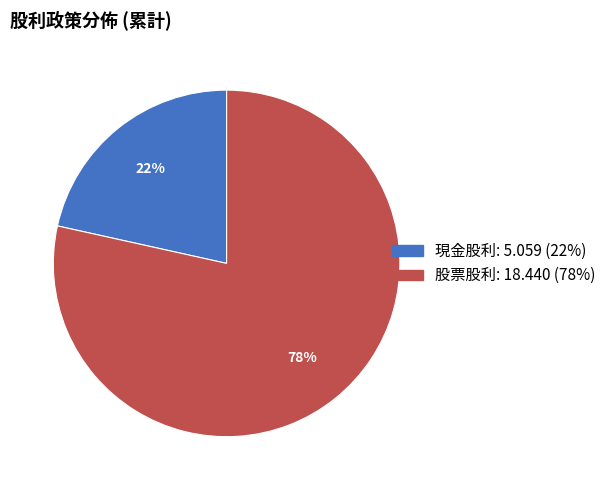

Is there any slice that represents more than half of the pie?

Yes